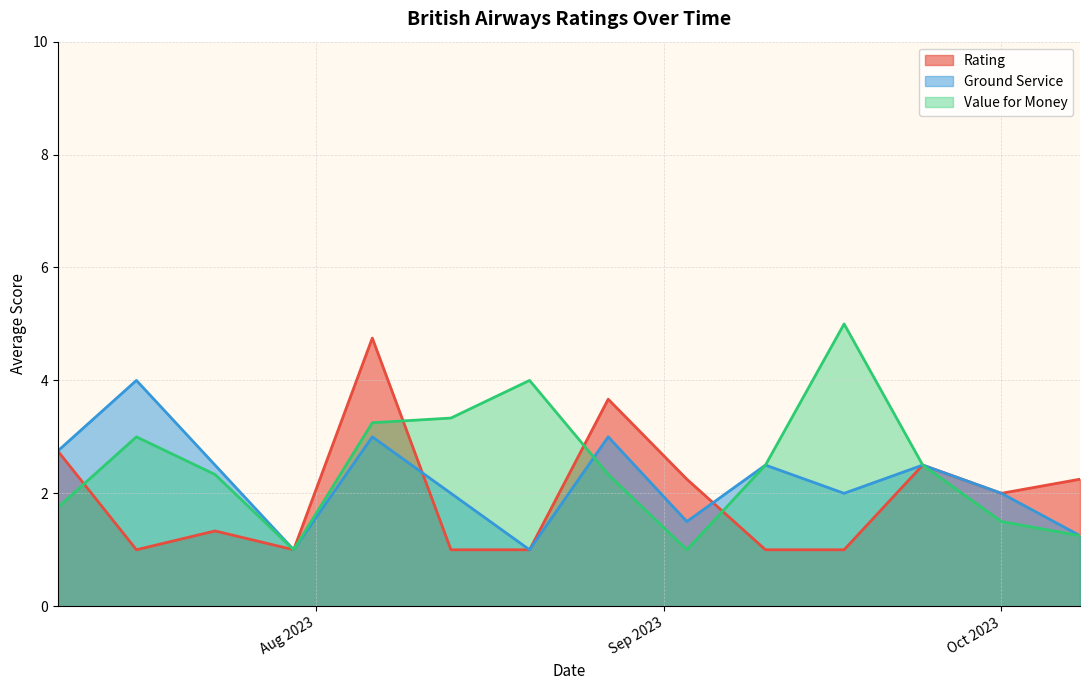

At 25, list the series in order from smallest to largest.

ground_service, value_for_money, rating